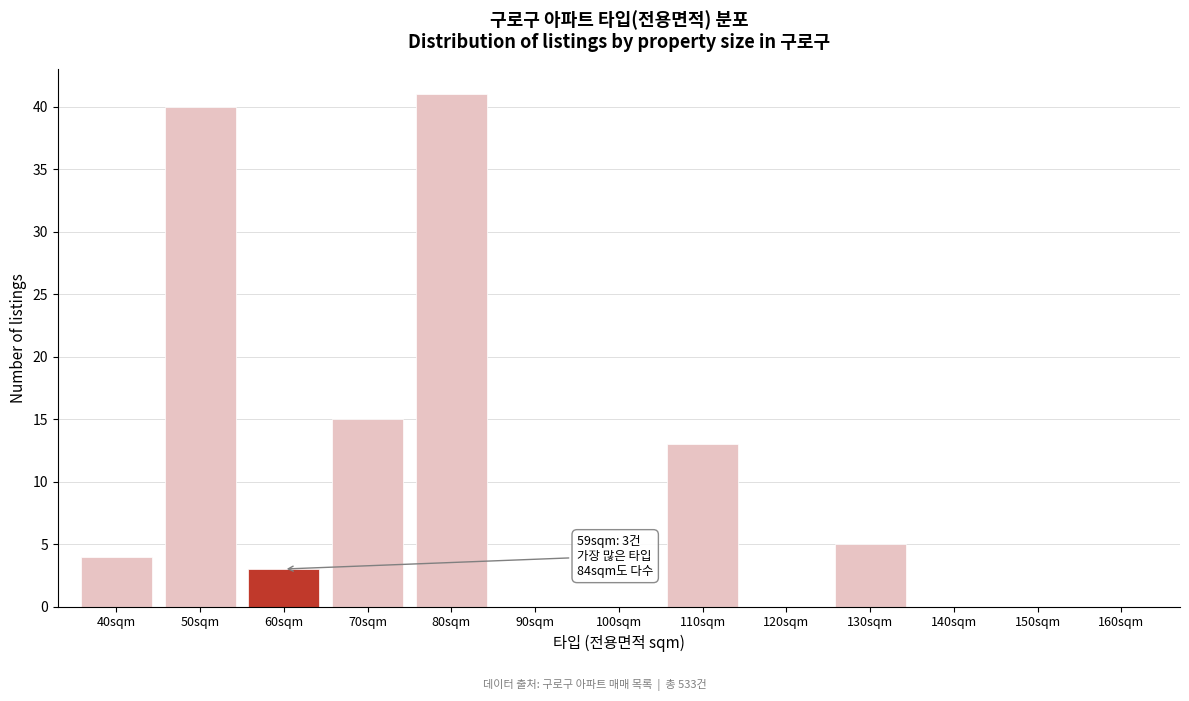

Reading left to right, transcribe all the data shown in this chart.

40sqm=4	50sqm=40	60sqm=3	70sqm=15	80sqm=41	90sqm=0	100sqm=0	110sqm=13	120sqm=0	130sqm=5	140sqm=0	150sqm=0	160sqm=0